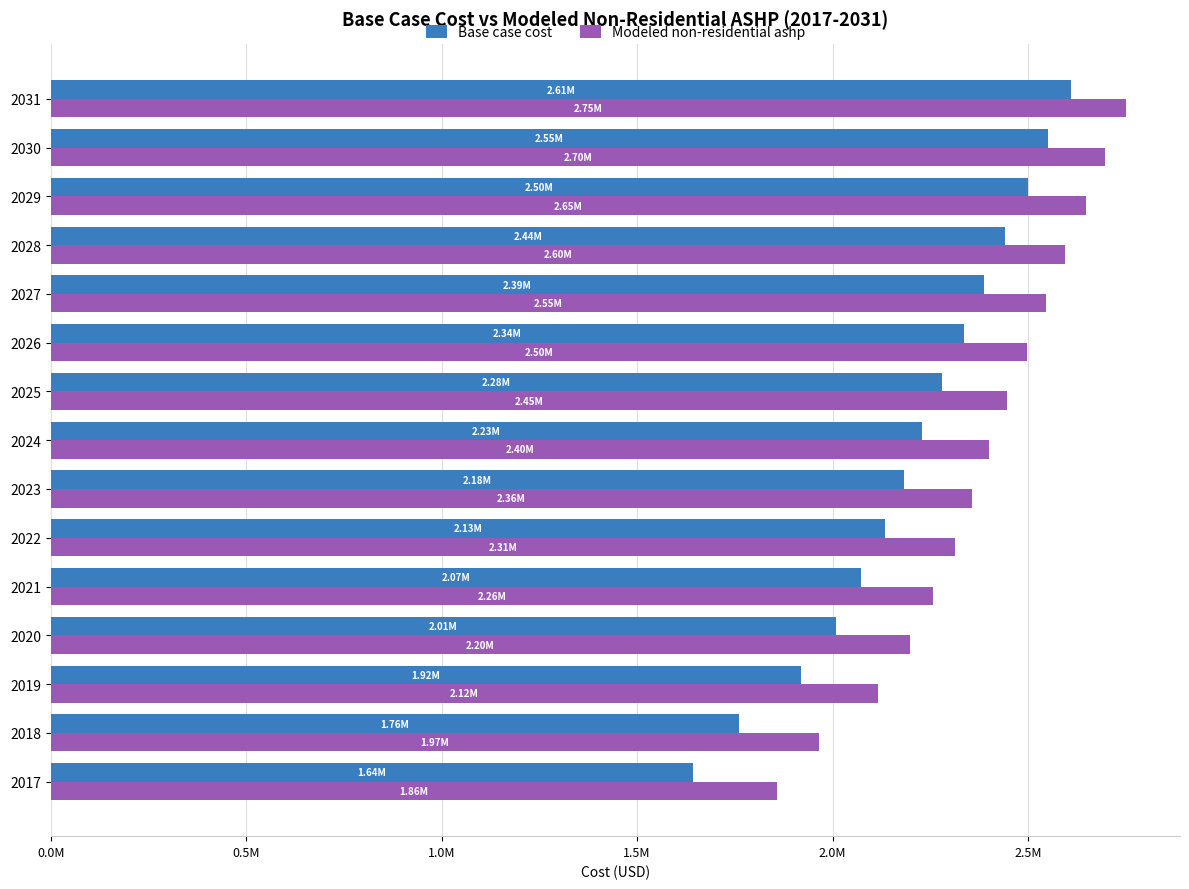

Reading left to right, what are all the values shown in this chart?

Base case cost: 1644006.6	1759380.4	1919374.2	2009127.2	2072374.8	2133289.5	2183089.5	2229451.9	2280446.5	2336207.3	2388469.9	2442070.5	2499935.2	2550517.1	2609739.9
Modeled non-residential ashp: 1858089.1	1965475.9	2115609.3	2198901.7	2257158.0	2312494.6	2357736.5	2399775.0	2446381.3	2497687.5	2545723.8	2595324.8	2648969.4	2695850.9	2751001.2